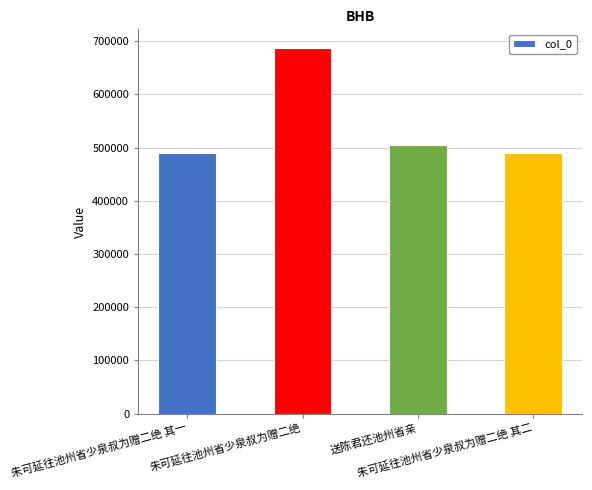

What is the greatest value displayed?

688109